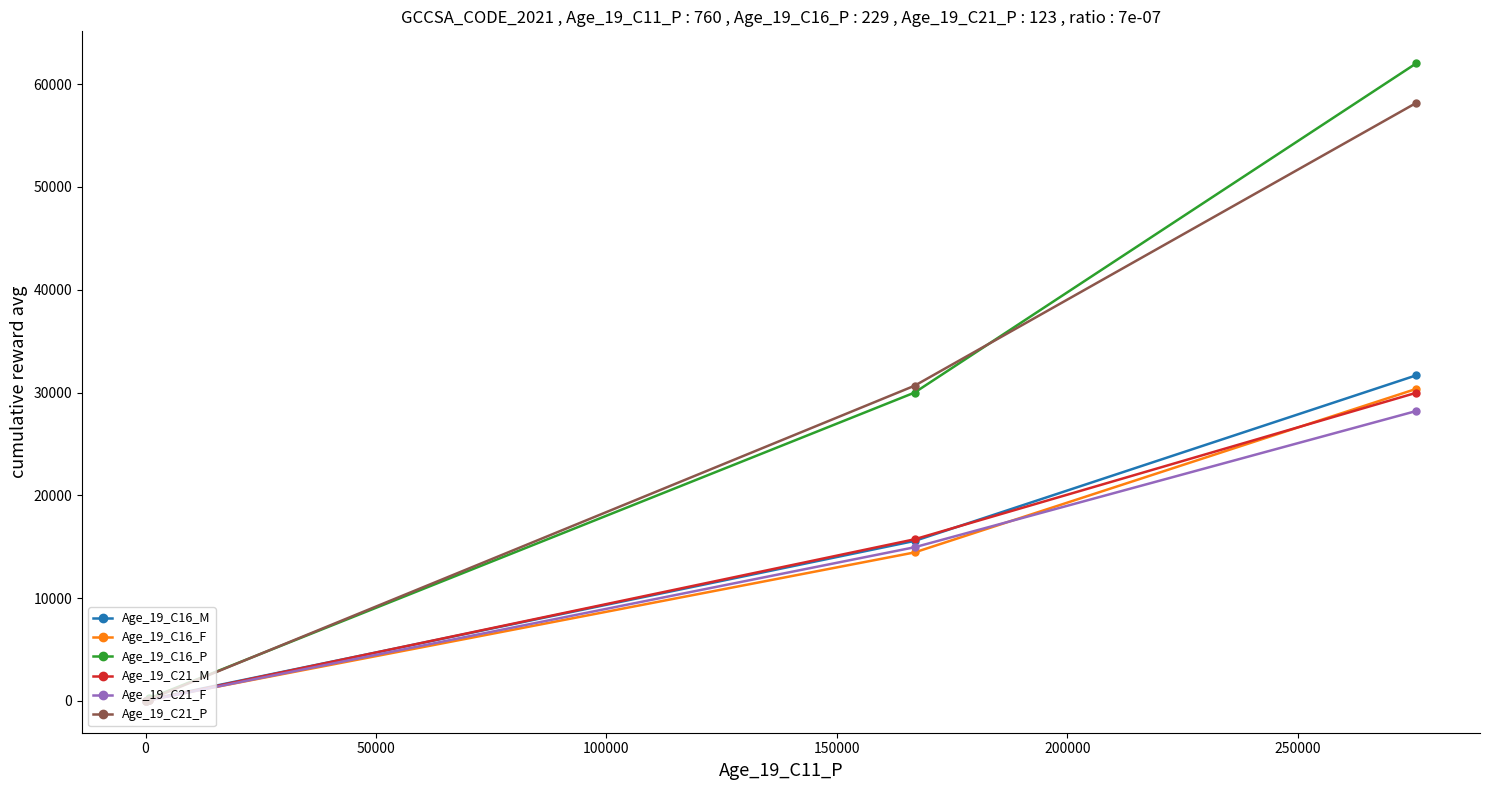

What is the greatest value displayed?

62039